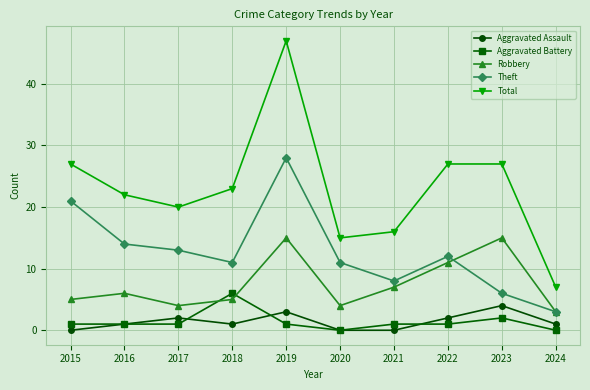

True or false: Robbery has more than 0 points higher than both neighbors.

True